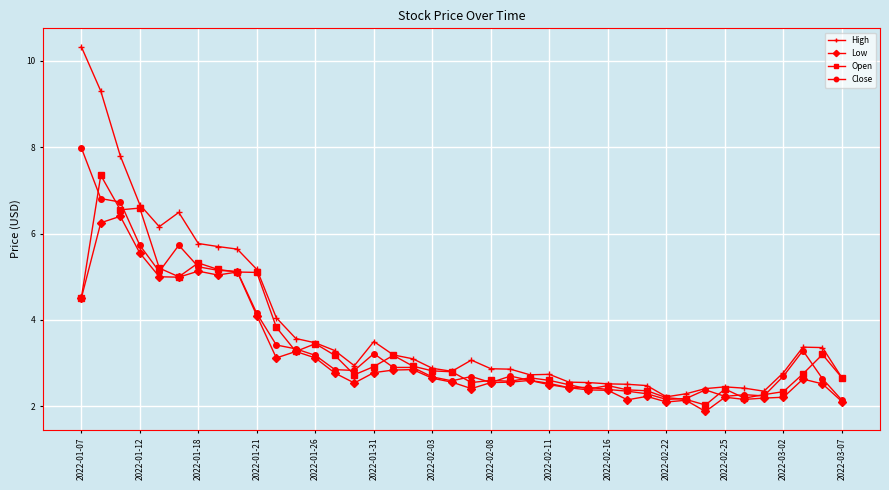

List the series in order of their peak value, highest first.

High, Close, Open, Low